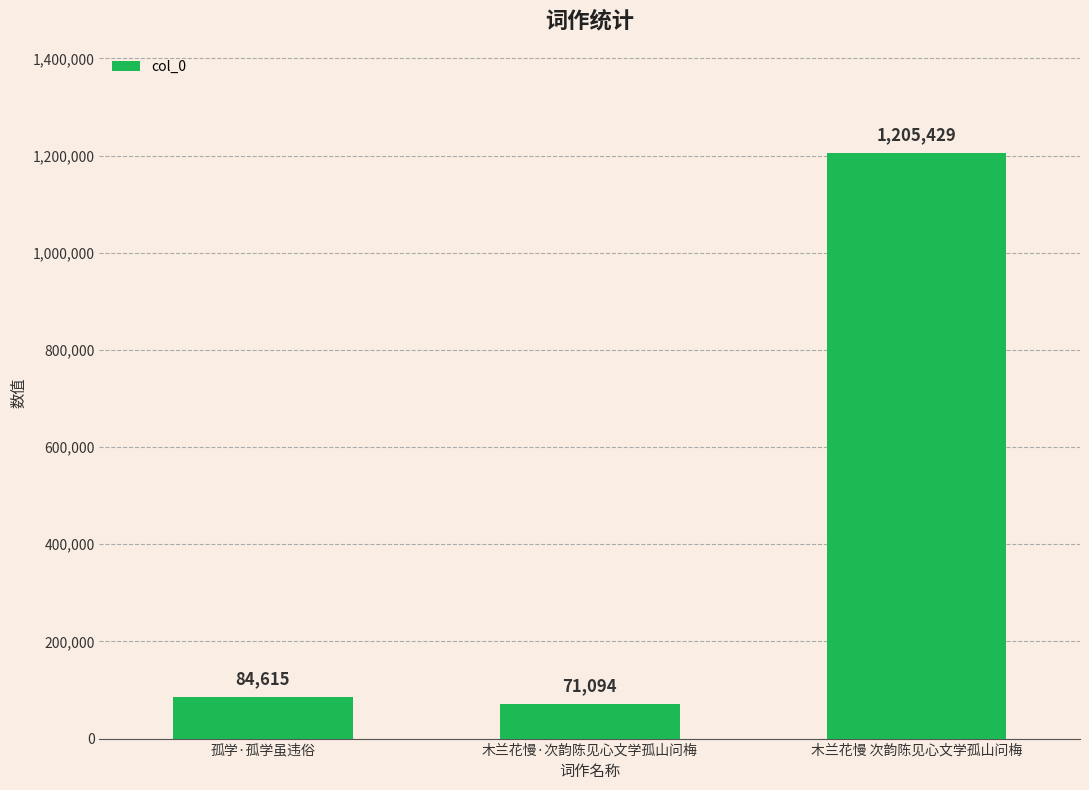

What is the label of the 3rd bar from the right?

孤学·孤学虽违俗